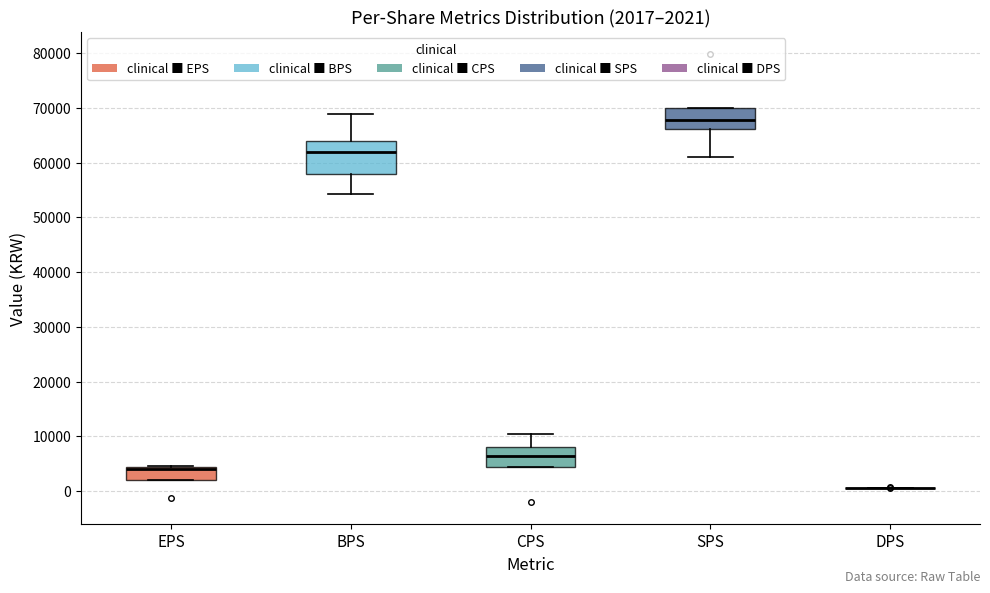

Which box is the tallest, from its lower edge to its upper edge?

BPS